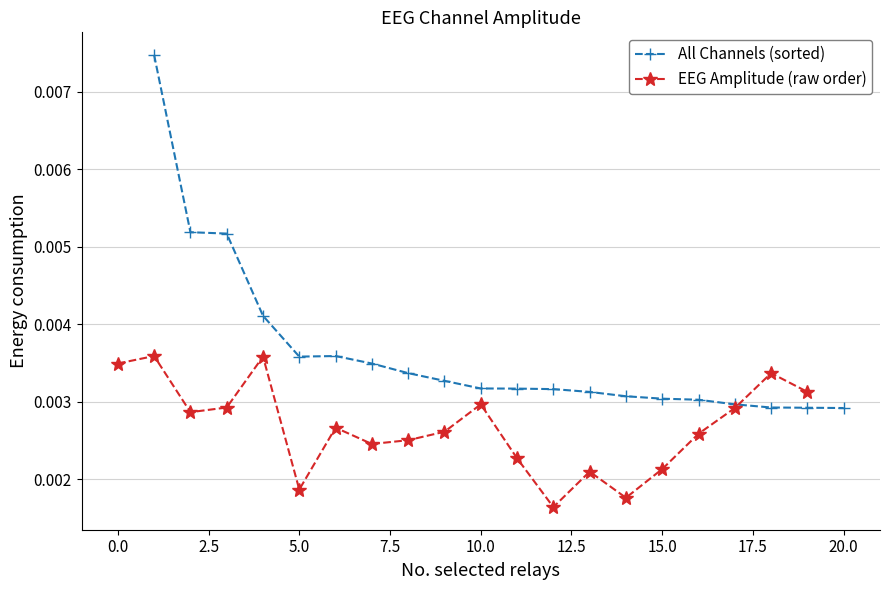

Count the number of categories in the chart.

20